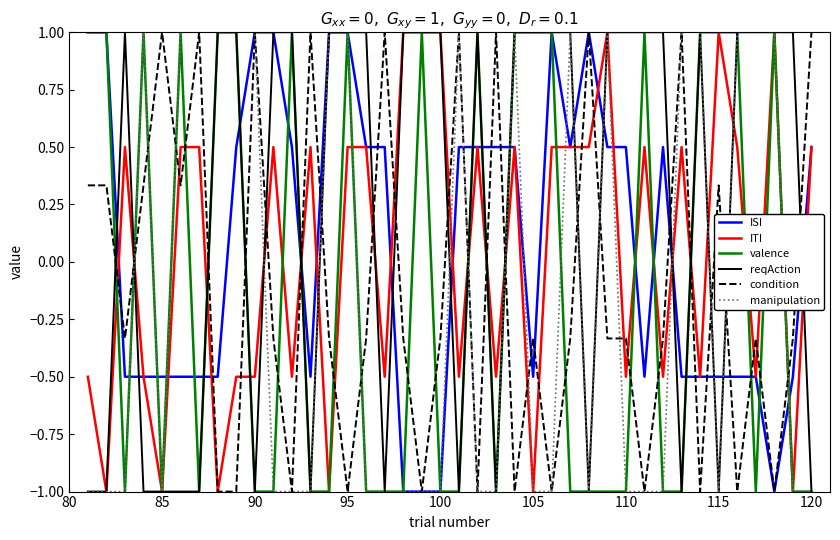

What is the highest value of the ITI series?

1.0